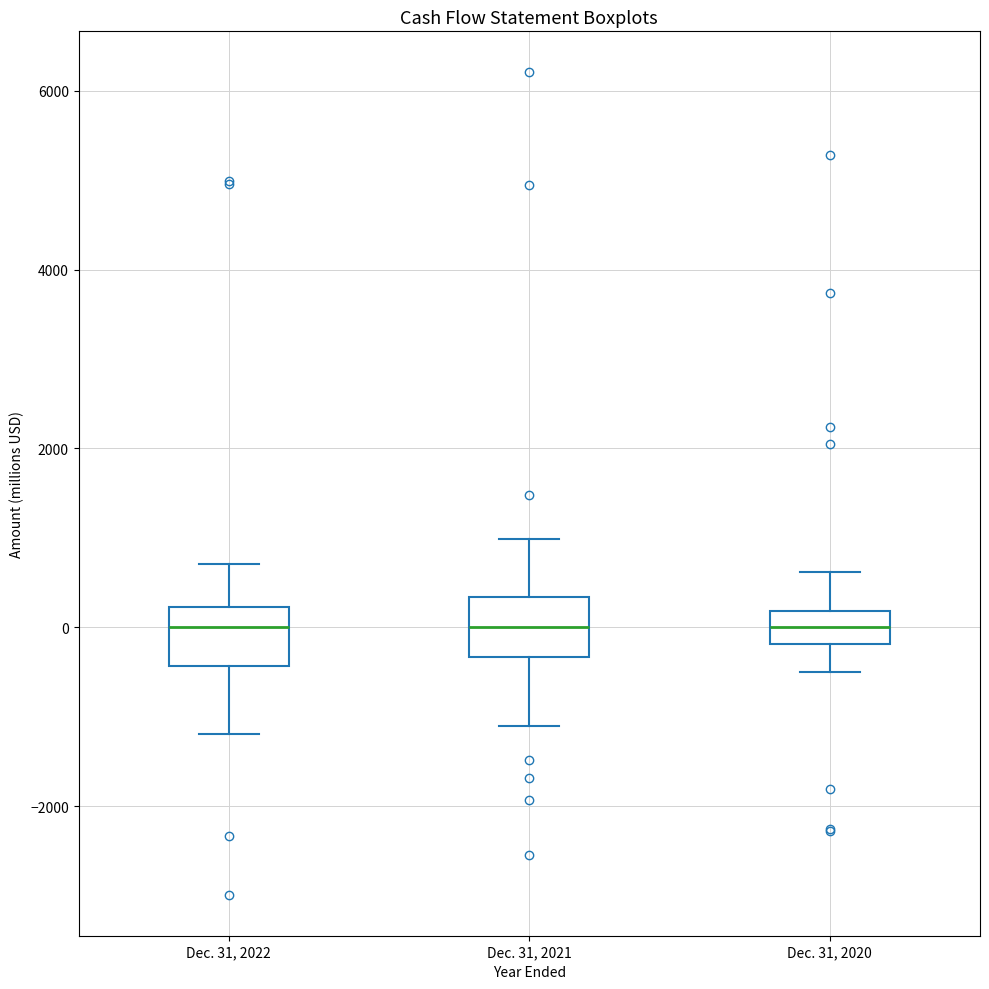

Reading left to right, transcribe this box plot: for each box, give where its median line is, the range the box spans, and where its two whiskers end, as read against the y-axis. The values are not printed on the chart, so give them approximately, as read against the axis.

Dec. 31, 2022: median 0, box -400 to 200, whiskers -1200 to 800
Dec. 31, 2021: median 0, box -400 to 400, whiskers -1200 to 1000
Dec. 31, 2020: median 0, box -200 to 200, whiskers -600 to 600